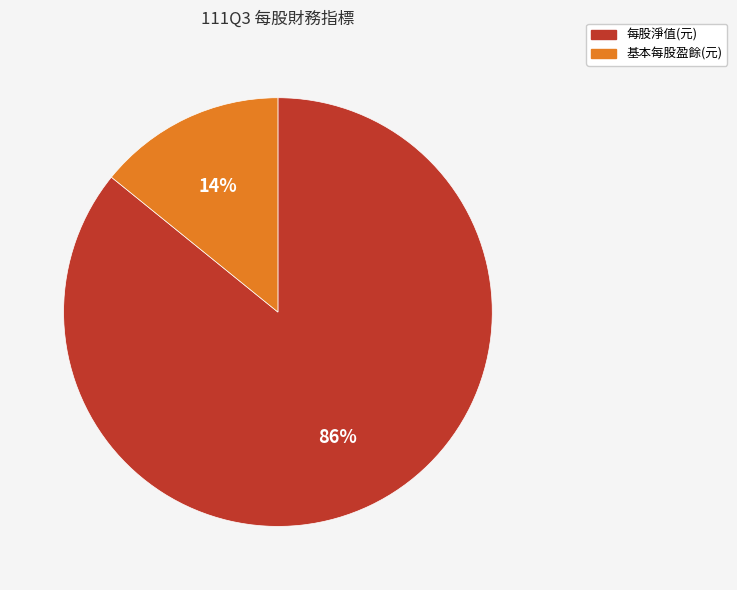

What is the largest slice in the pie chart?

每股淨值(元)